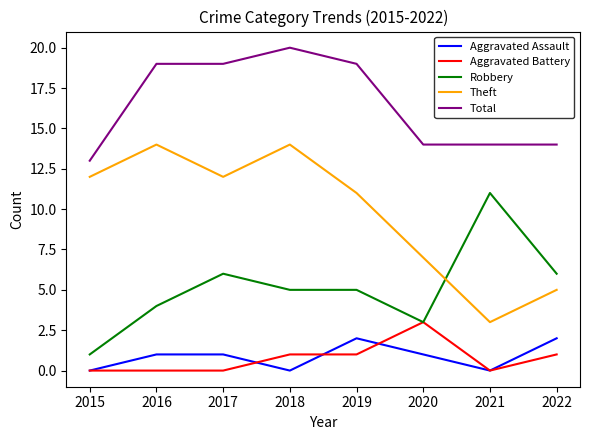

What is the difference between the highest and lowest values at 2021?

14